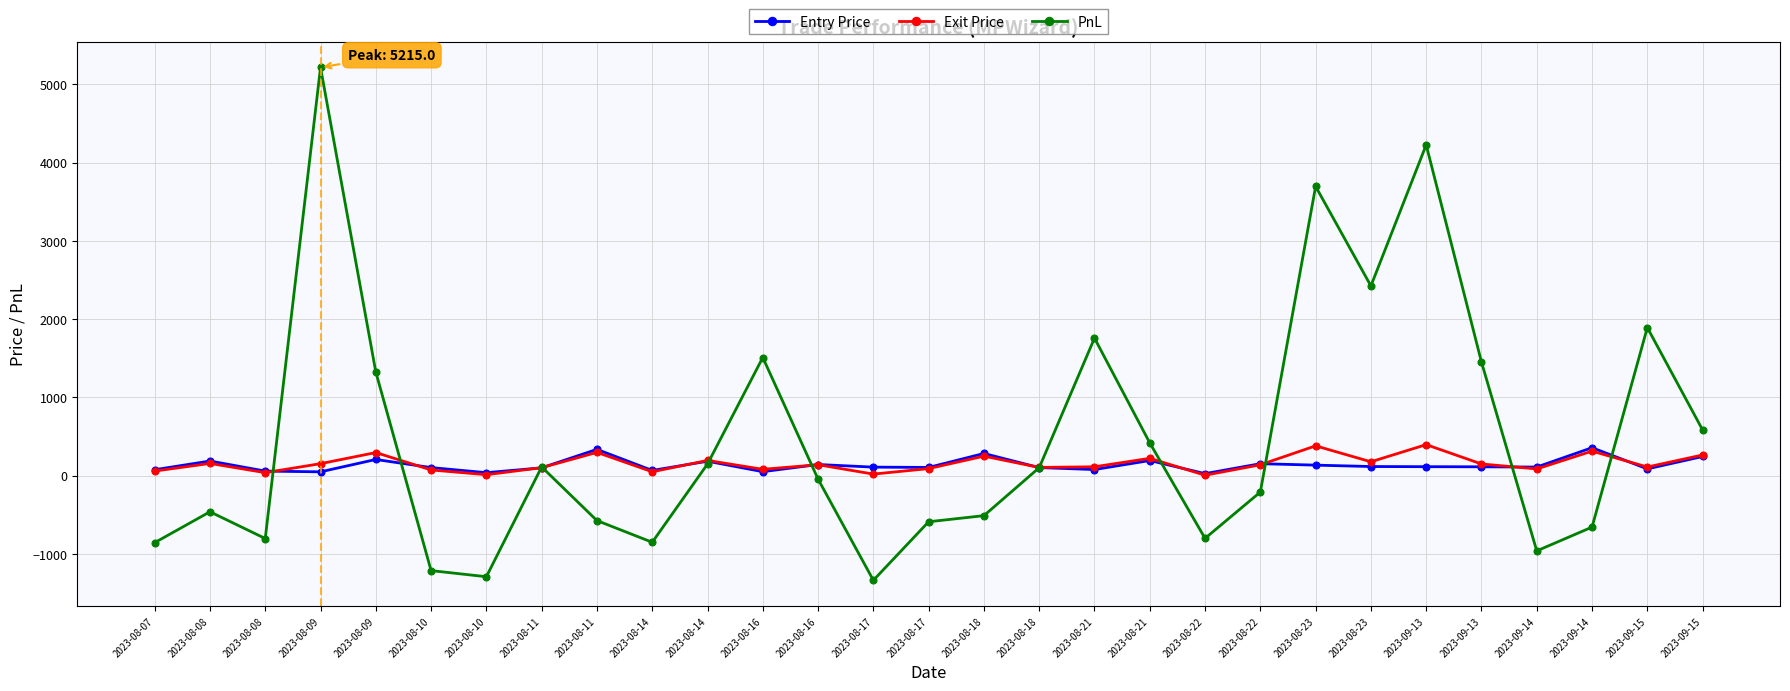

How many series are shown in this chart?

3